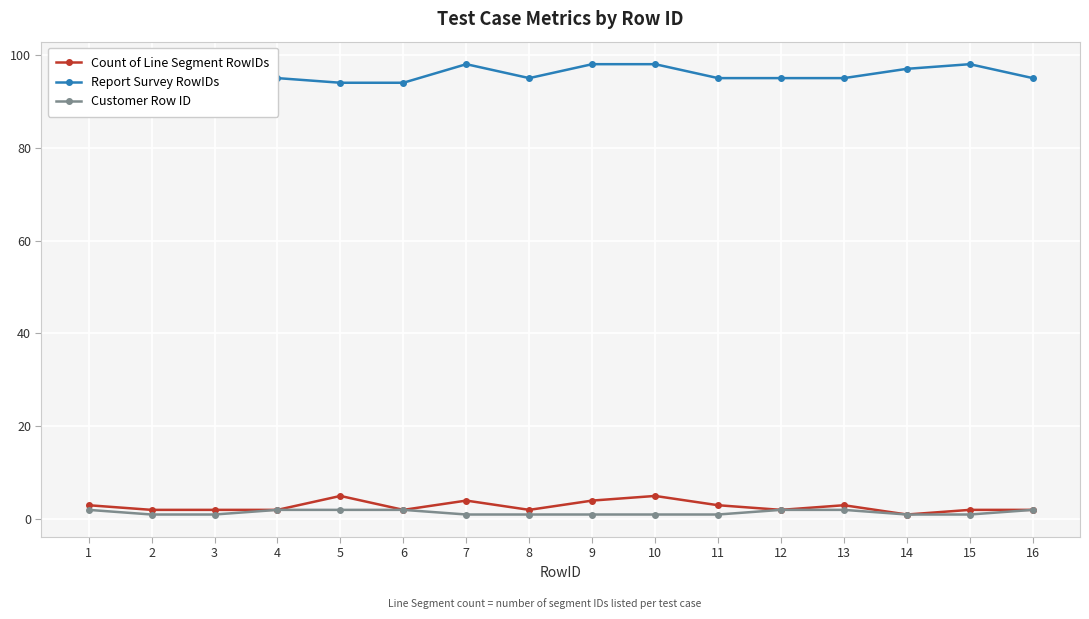

What is the approximate value of Count of Line Segment RowIDs at 1?

3